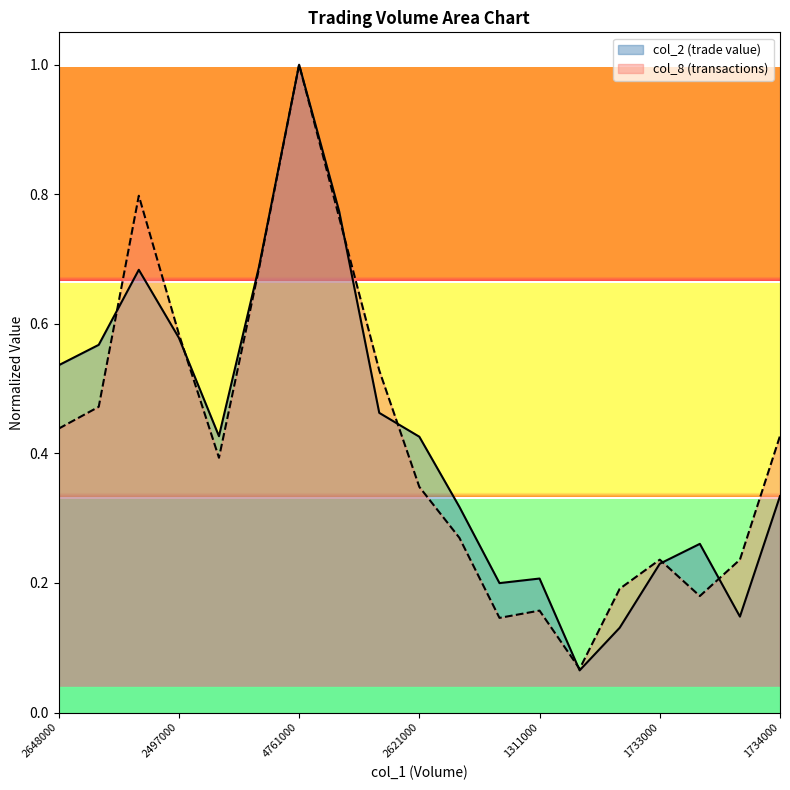

Where is the first local minimum for col_2?

2059000